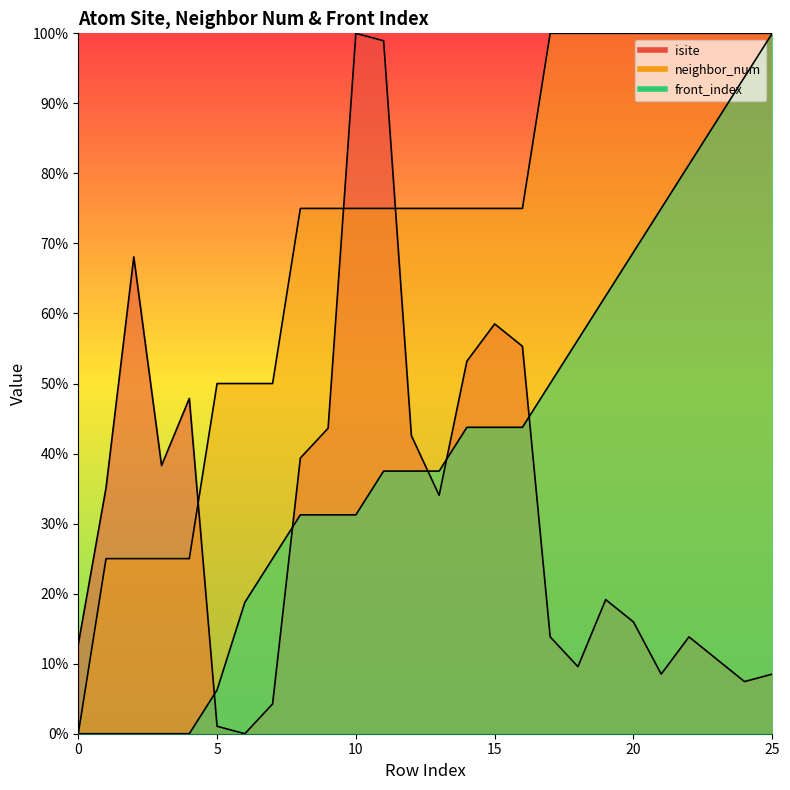

Which series has the largest total across all categories?

neighbor_num